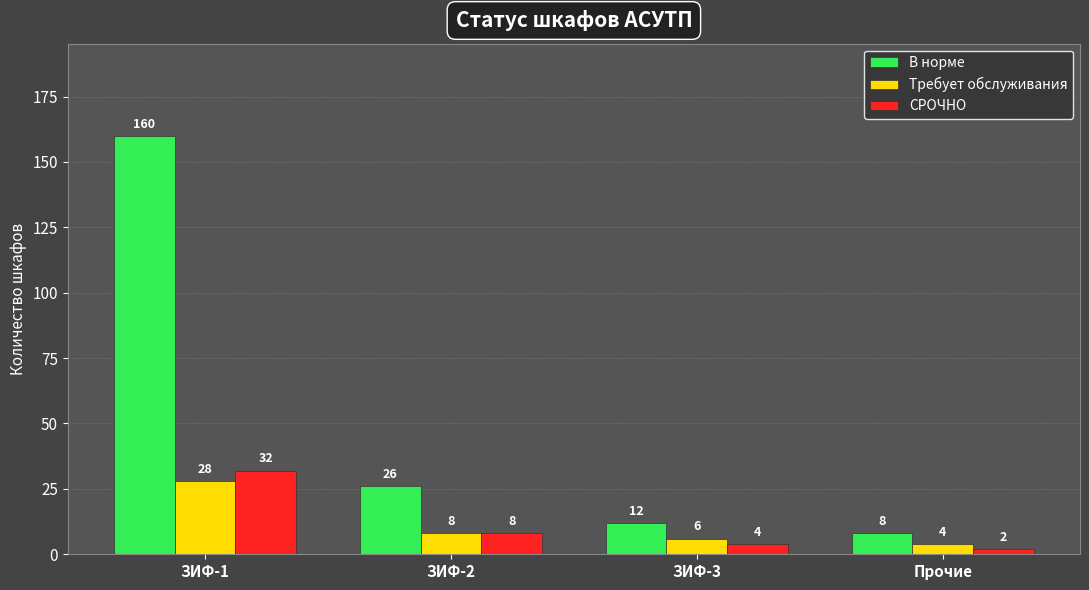

At which label does Требует обслуживания reach its minimum?

Прочие